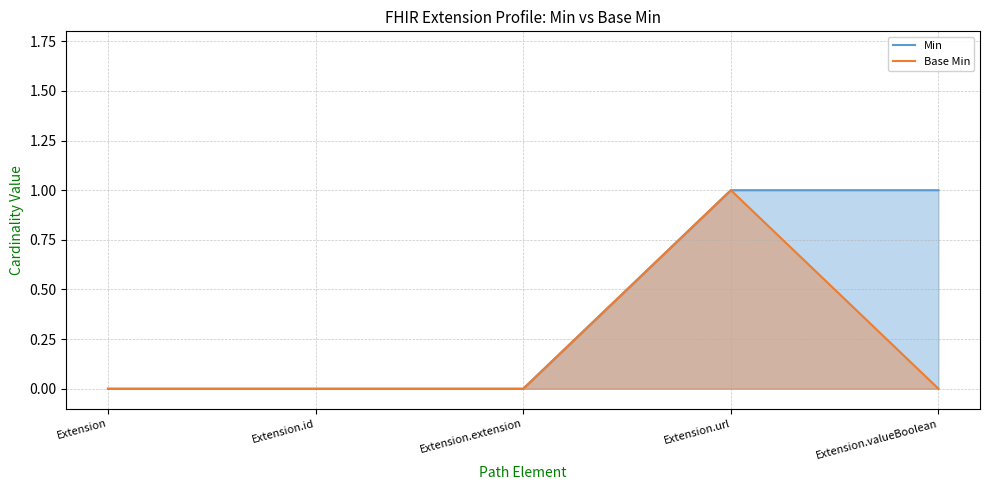

True or false: Base Min and Min intersect in this chart.

False